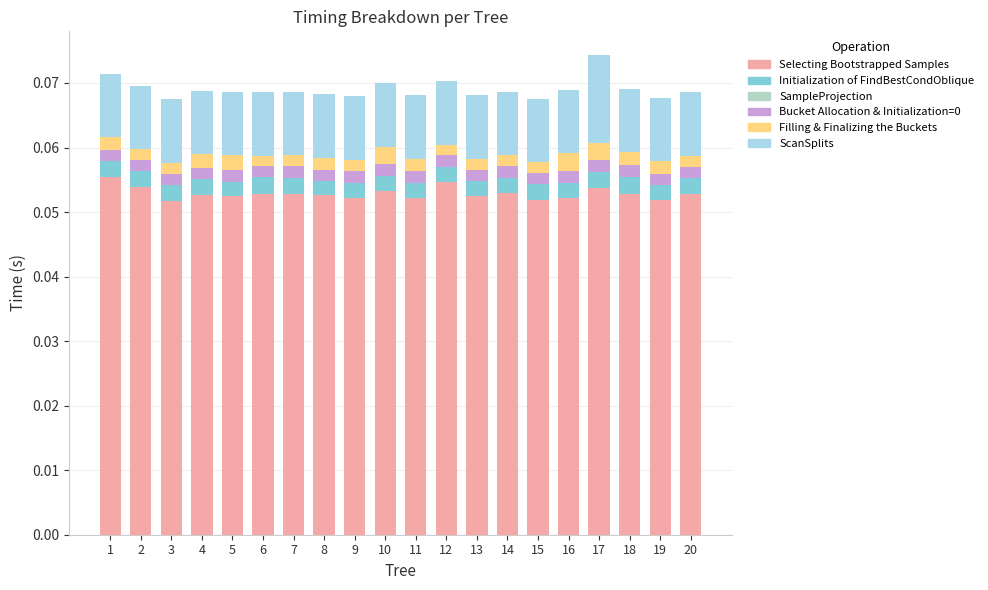

Does the chart contain stacked bars?

Yes